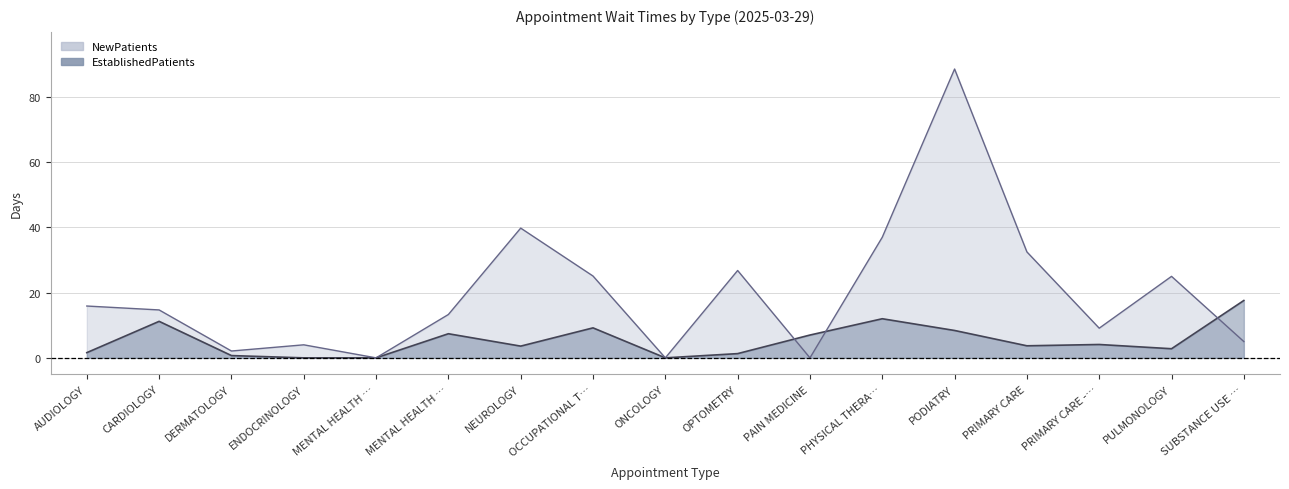

What is the average value of the EstablishedPatients series?

5.3